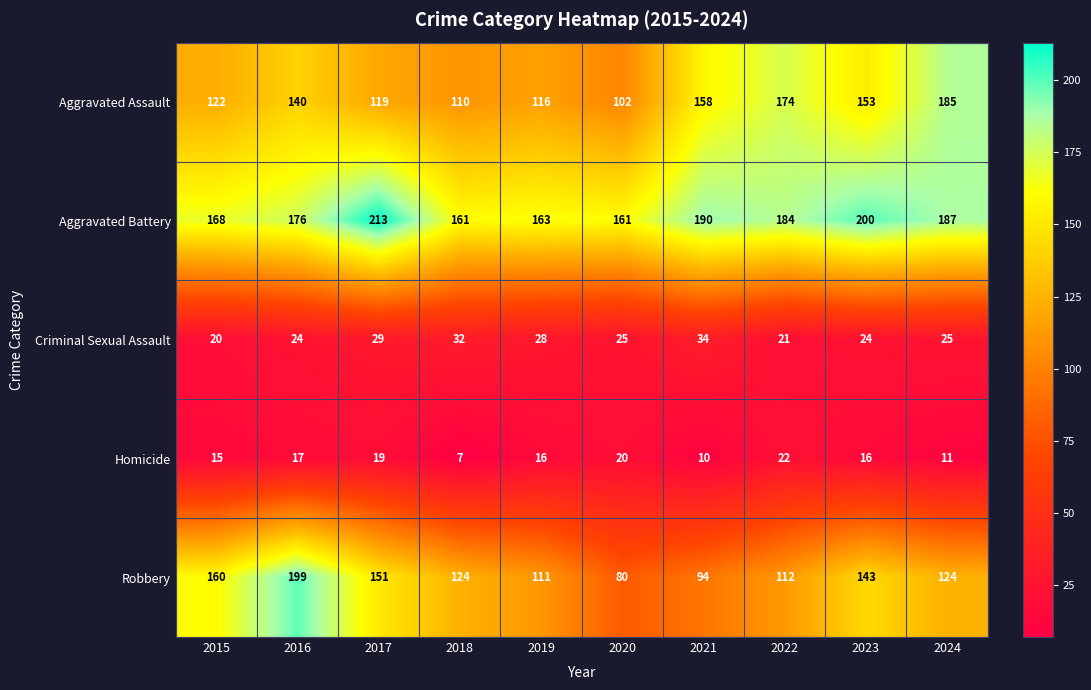

At how many categories does at least one series exceed 50?

10